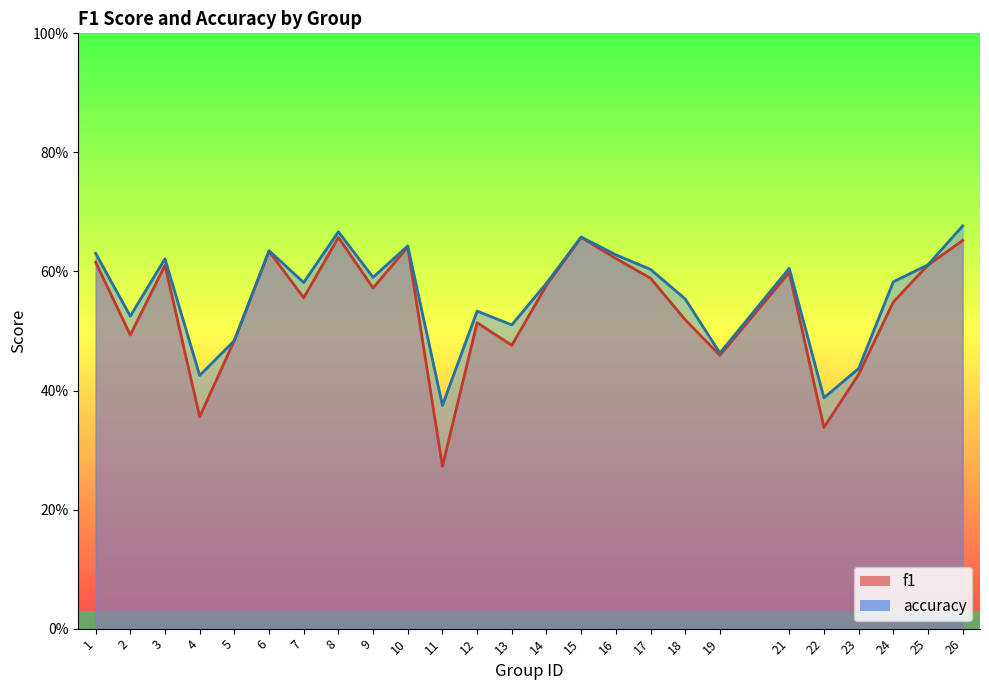

The value of accuracy at 26 is 0.7. True or false?

True